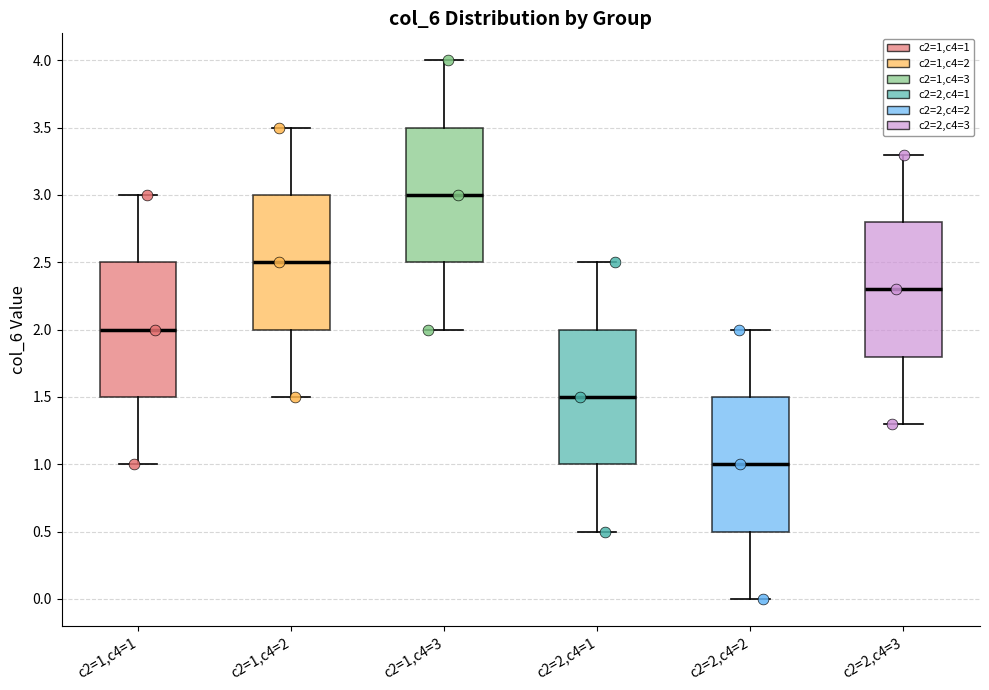

Reading left to right, transcribe this box plot: for each box, give where its median line is, the range the box spans, and where its two whiskers end, as read against the y-axis. The values are not printed on the chart, so give them approximately, as read against the axis.

c2=1,c4=1: median 2.0, box 1.5 to 2.5, whiskers 1.0 to 3.0
c2=1,c4=2: median 2.5, box 2.0 to 3.0, whiskers 1.5 to 3.5
c2=1,c4=3: median 3.0, box 2.5 to 3.5, whiskers 2.0 to 4.0
c2=2,c4=1: median 1.5, box 1.0 to 2.0, whiskers 0.5 to 2.5
c2=2,c4=2: median 1.0, box 0.5 to 1.5, whiskers 0.0 to 2.0
c2=2,c4=3: median 2.3, box 1.8 to 2.8, whiskers 1.3 to 3.3